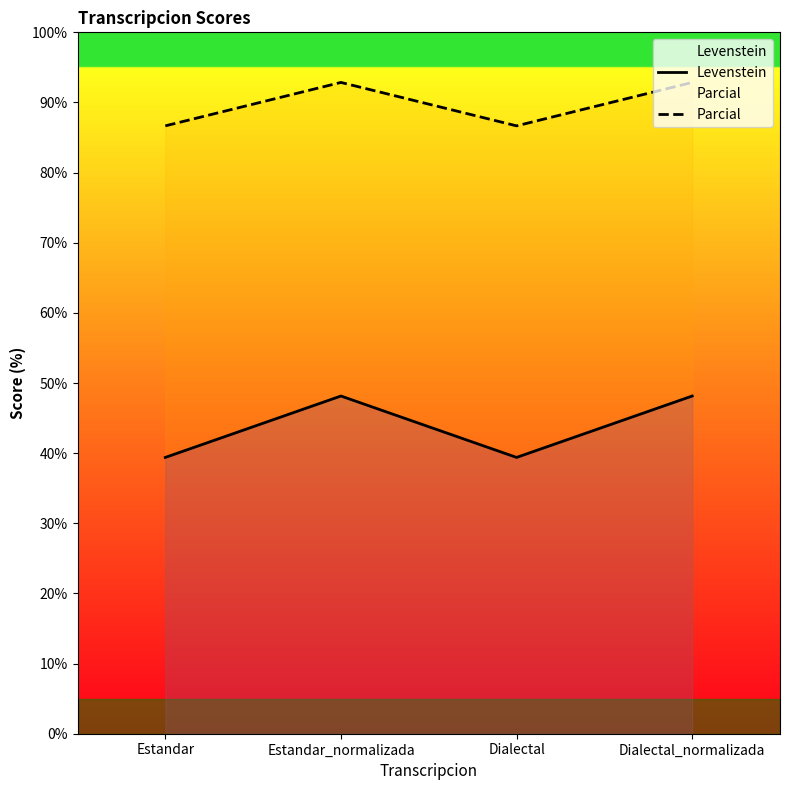

True or false: Parcial and Levenstein cross at least once.

False